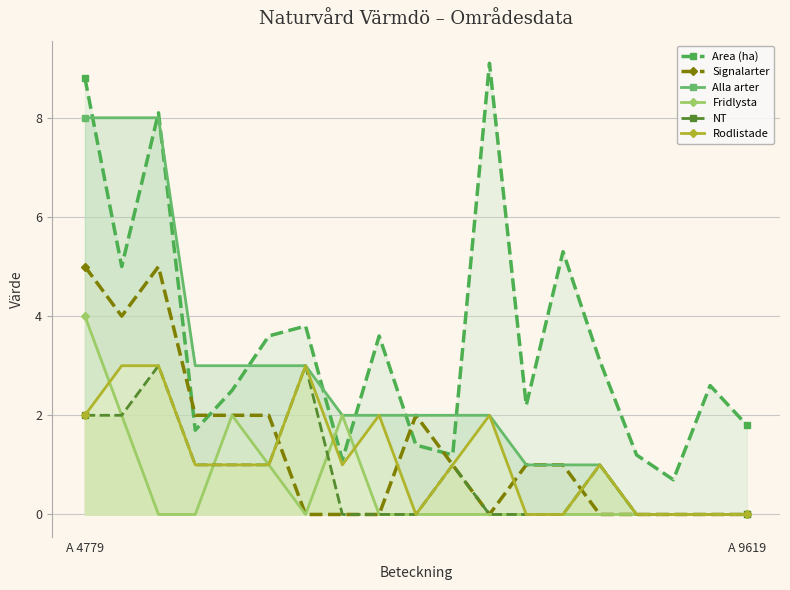

What position from the left is 4?

5